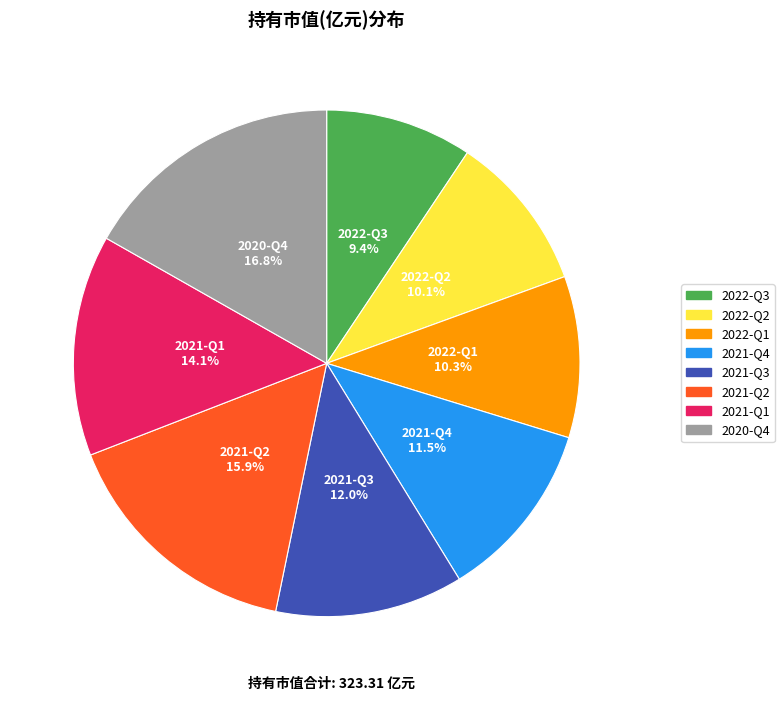

Count the number of slices in the pie.

8